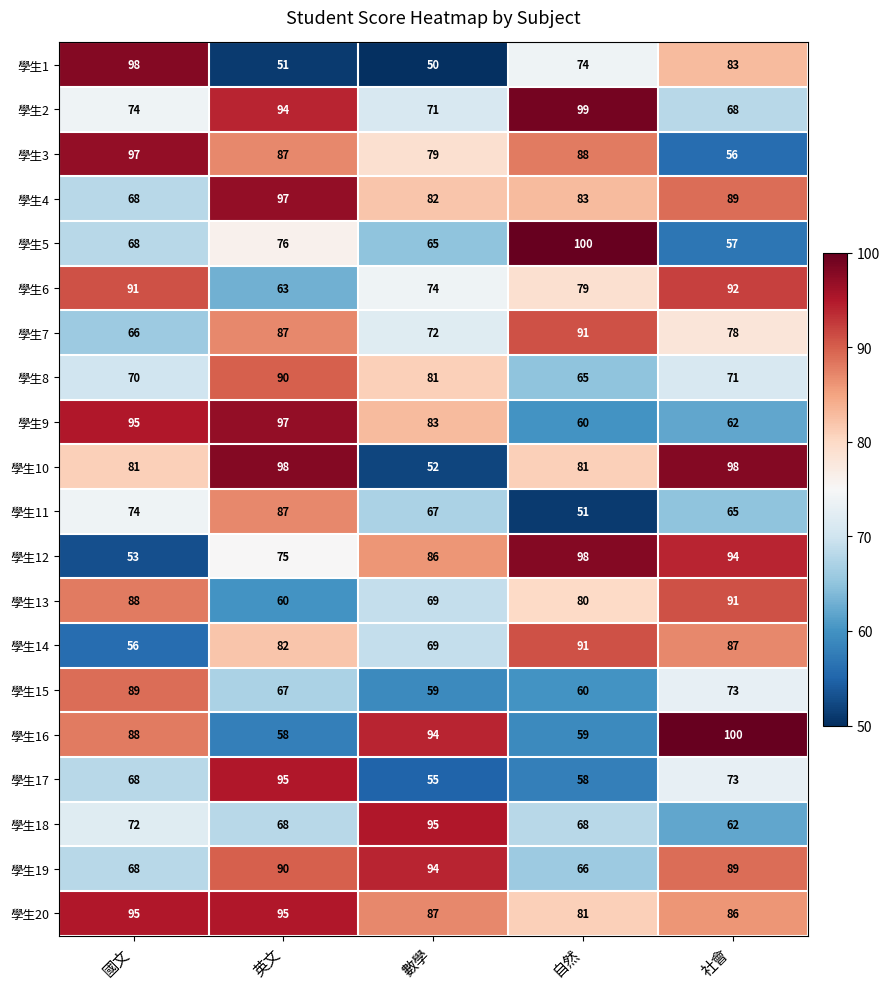

What is the maximum value for 學生10?

98